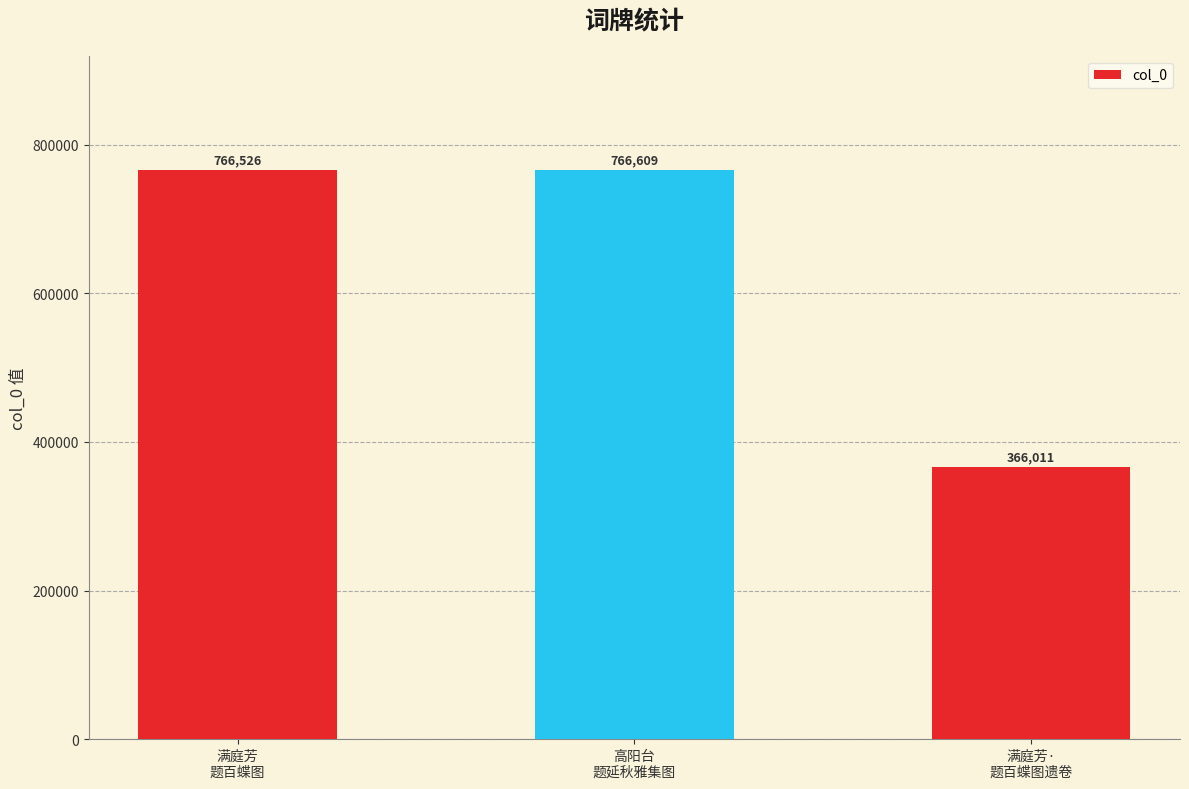

True or false: the data shows 766526 at 满庭芳
题百蝶图.

True